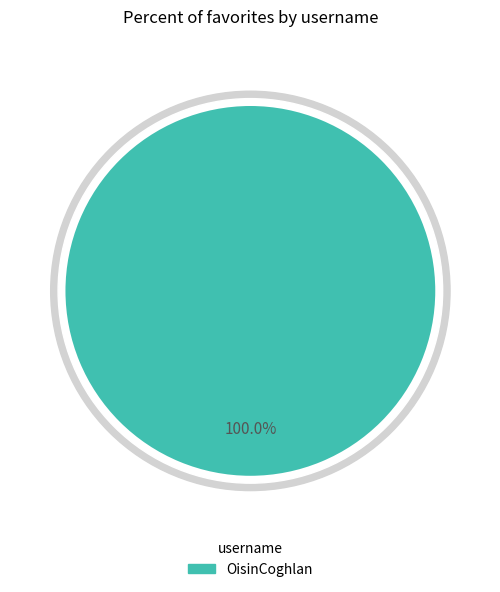

Does OisinCoghlan represent more than half of the total?

Yes